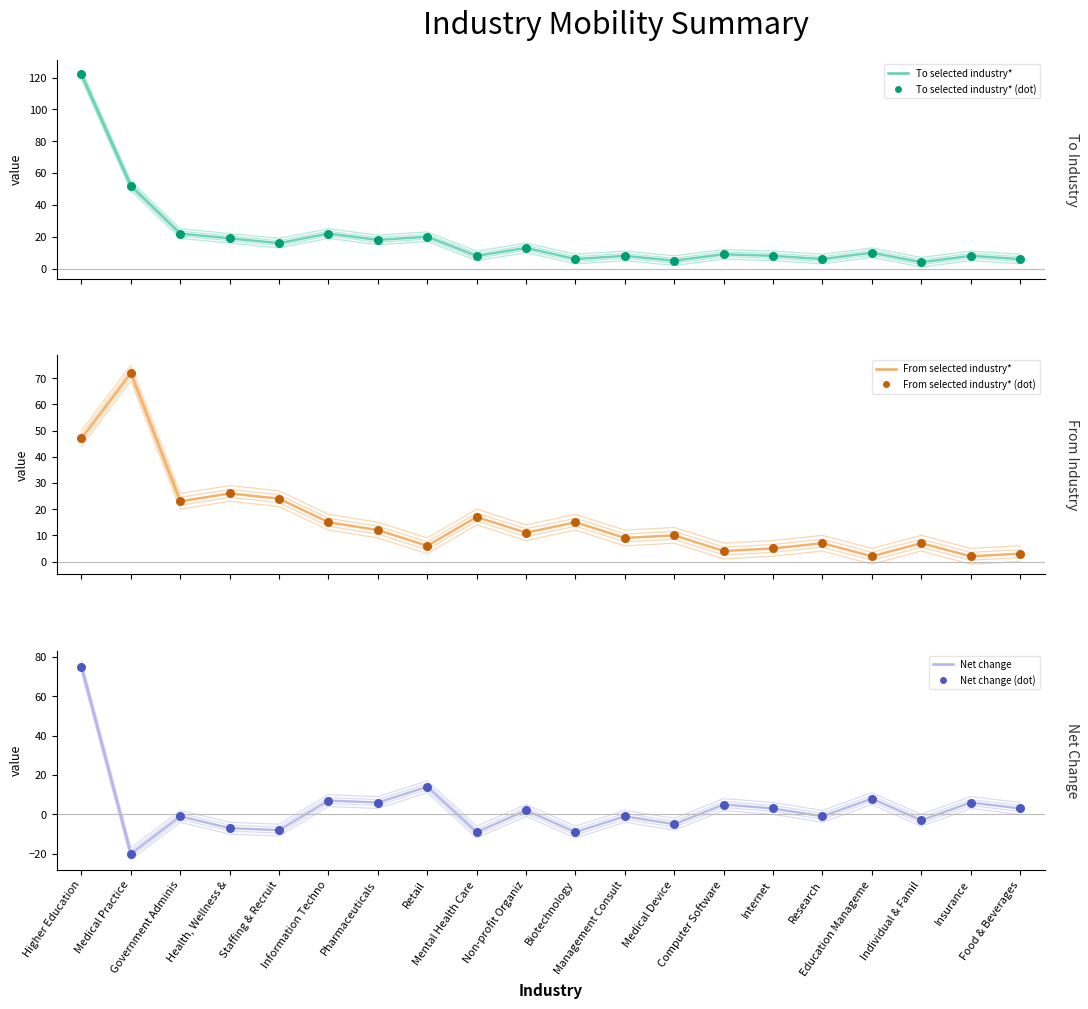

Which series contains the highest Y value?

To selected industry*